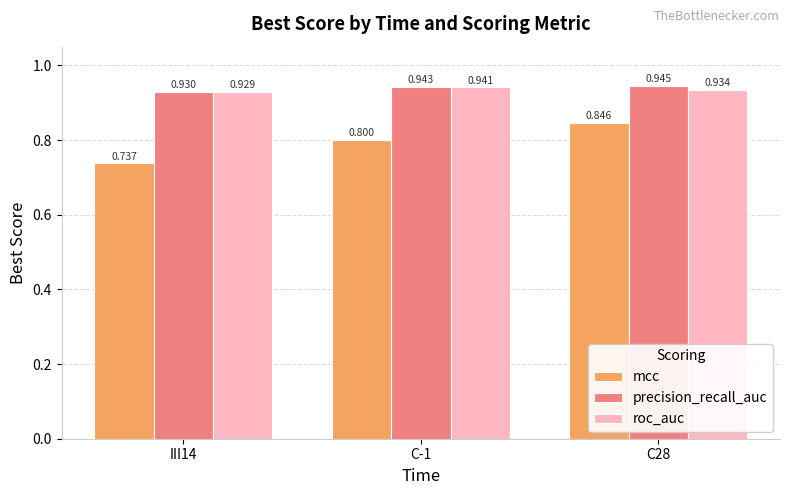

Between III14 and C-1, which series saw the biggest shift?

mcc